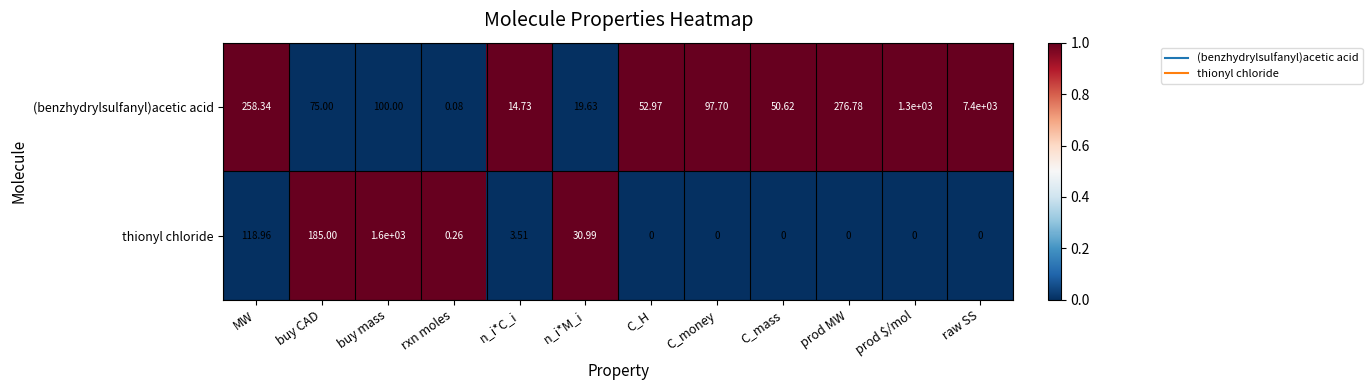

Between buy mass and n_i*M_i, which series saw the biggest shift?

thionyl chloride